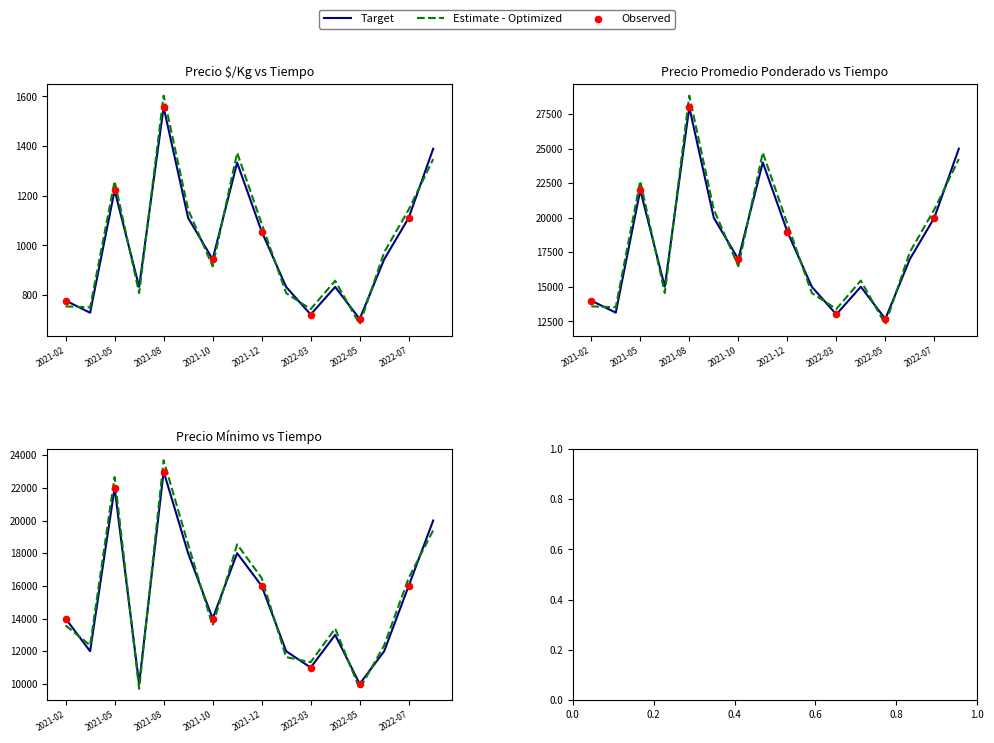

Which series has the largest total across all categories?

Precio promedio ponderado